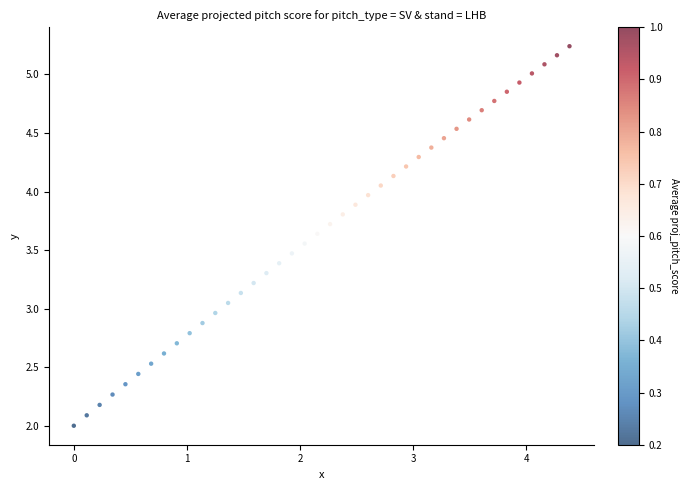

What is the range of Y values (max minus min)?

3.2